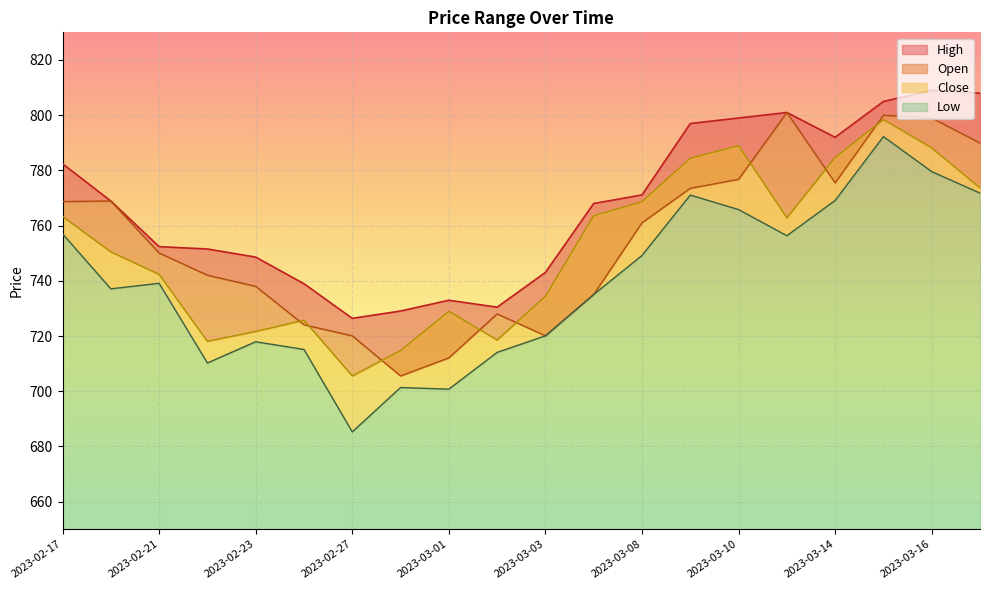

What is the label of the 9th point from the left?

2023-03-01